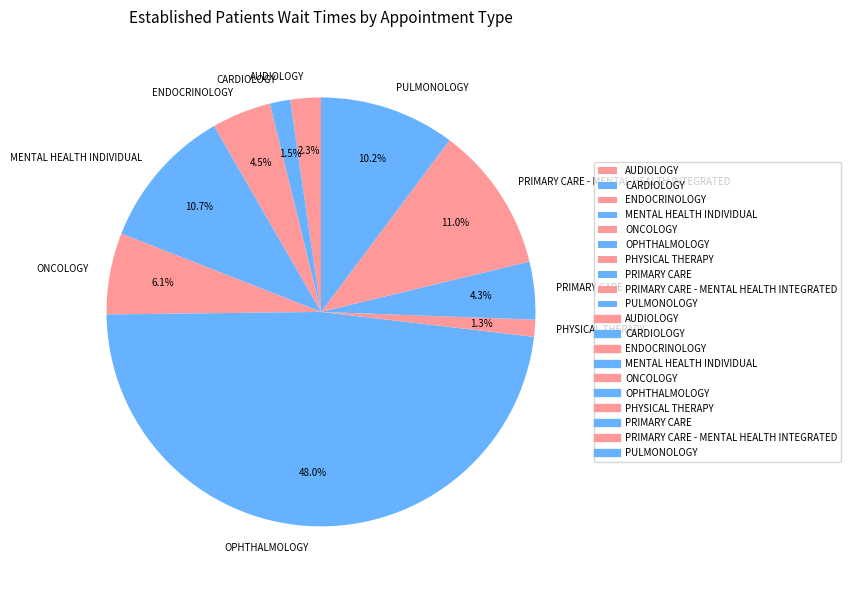

Between MENTAL HEALTH INDIVIDUAL and PULMONOLOGY, which is larger?

MENTAL HEALTH INDIVIDUAL